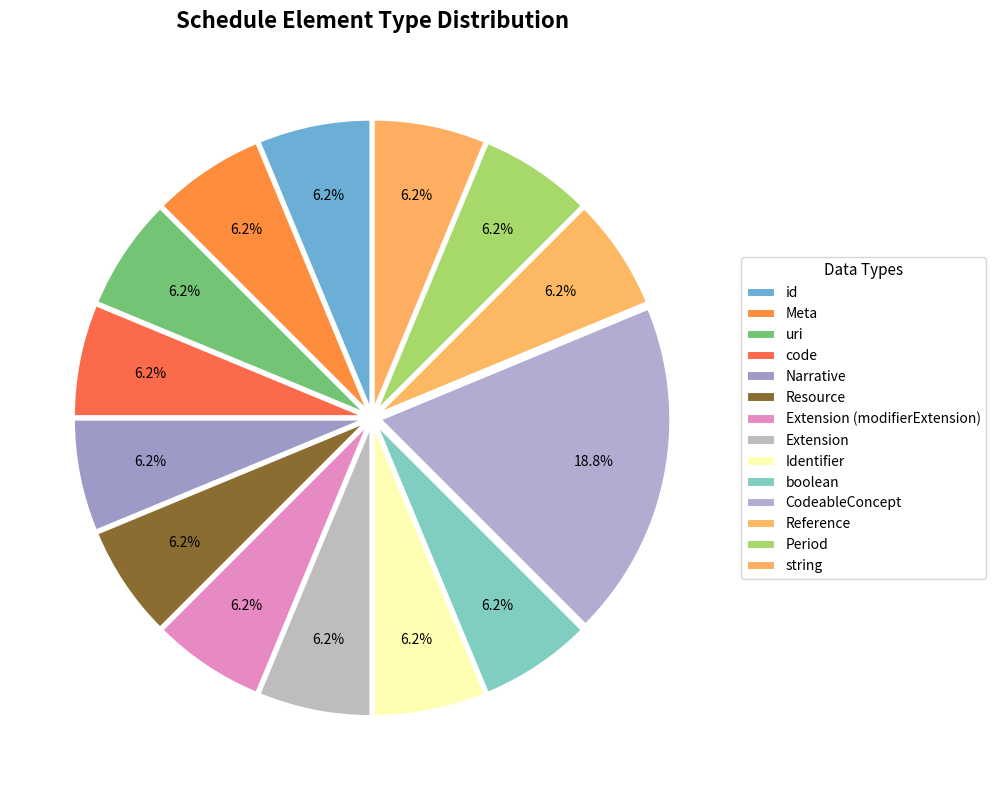

How many slices are in this pie chart?

14